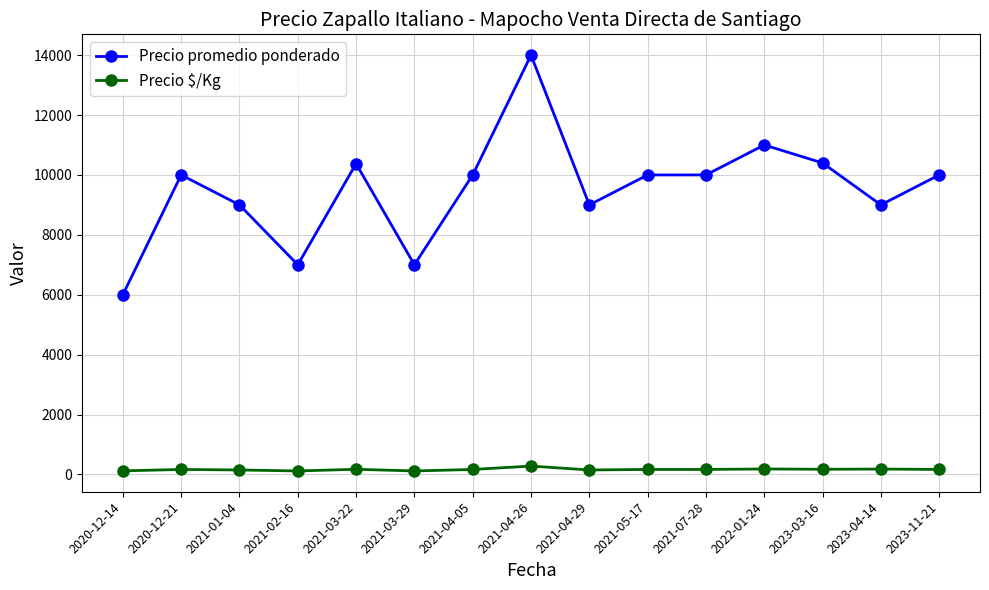

How many lines are shown in the chart?

2